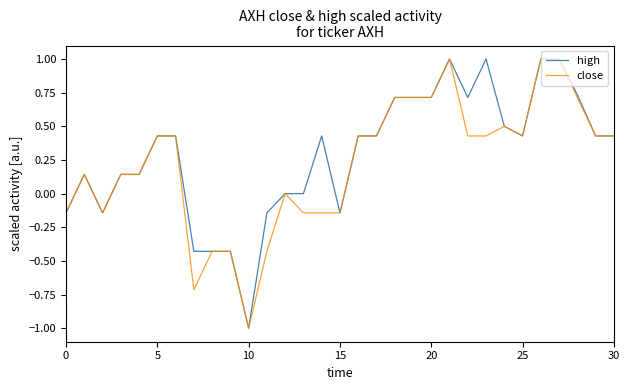

Does the chart have visible grid lines?

No